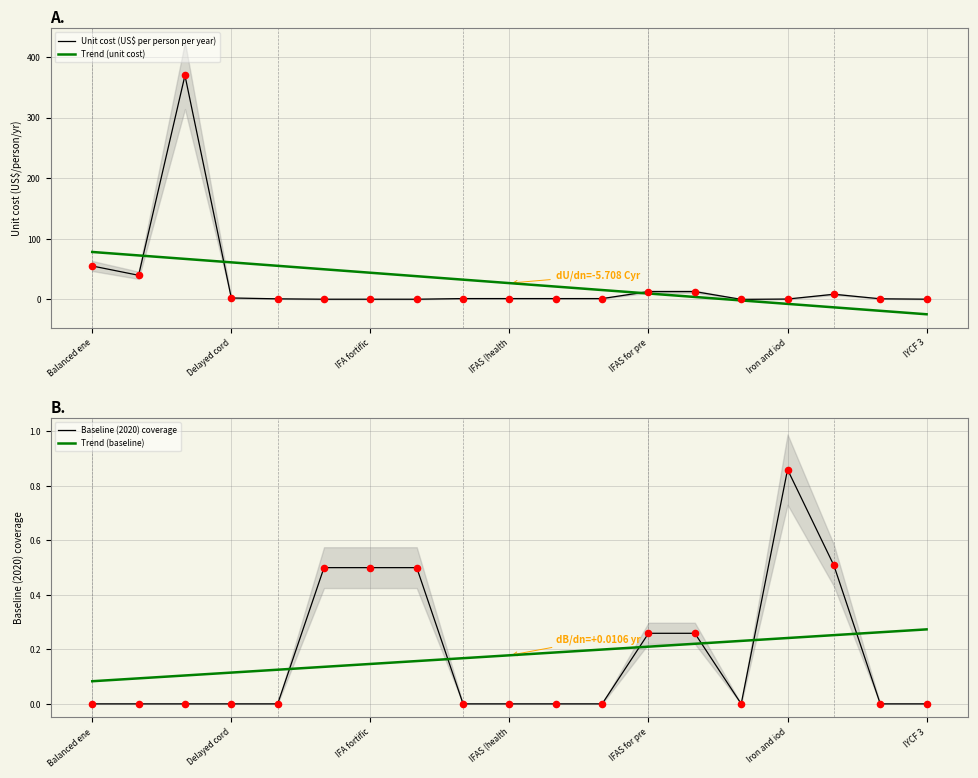

Which series has the largest total across all categories?

Unit cost (US$ per person per year)